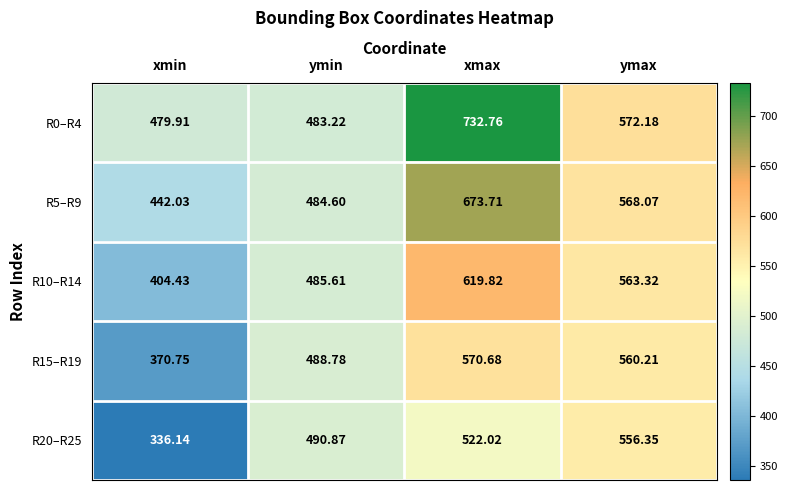

At how many categories does at least one series exceed 378?

4